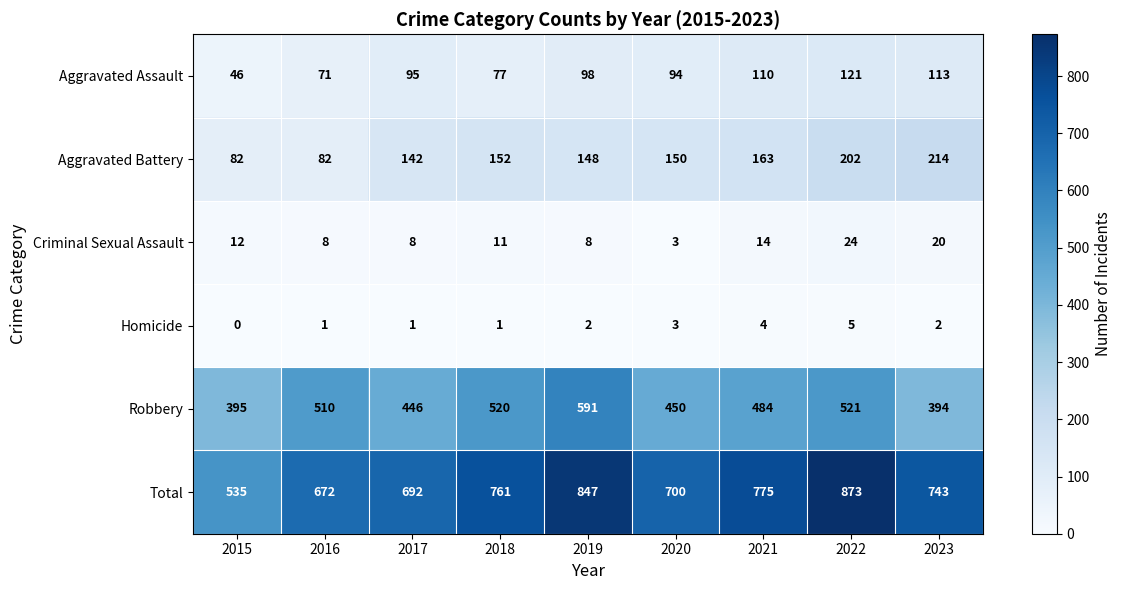

Which label corresponds to the smallest value in the chart?

2015